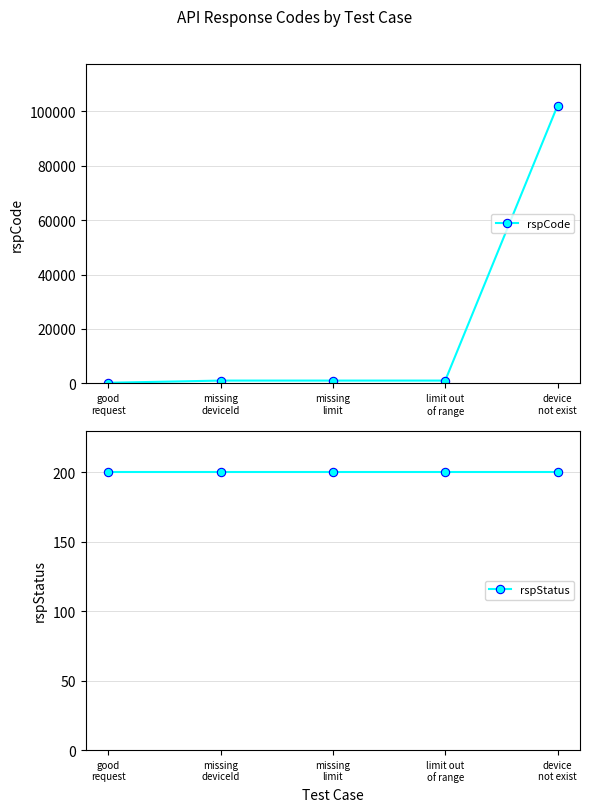

At limit out
of range, list the series in order from largest to smallest.

rspCode, rspStatus